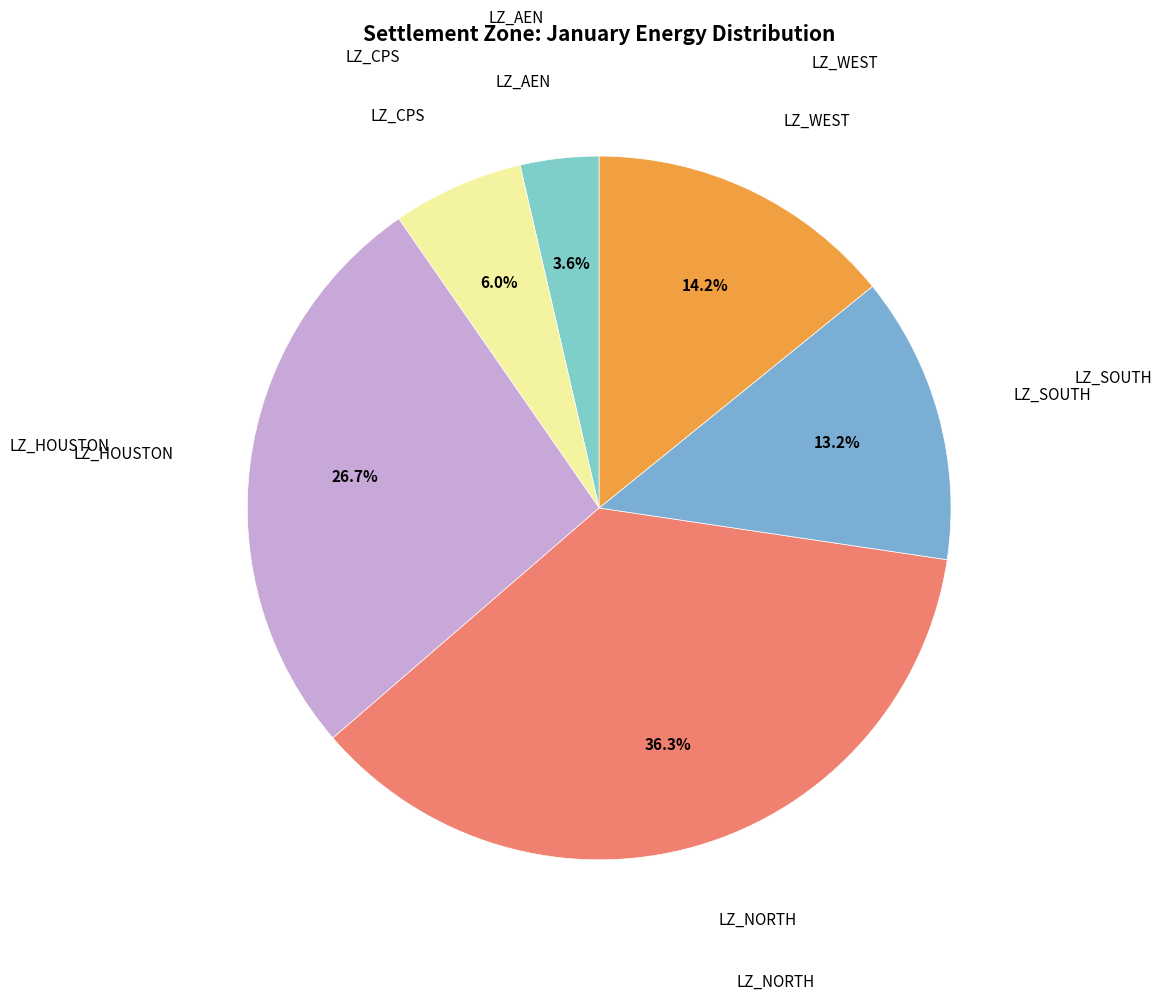

How many slices are in this pie chart?

6